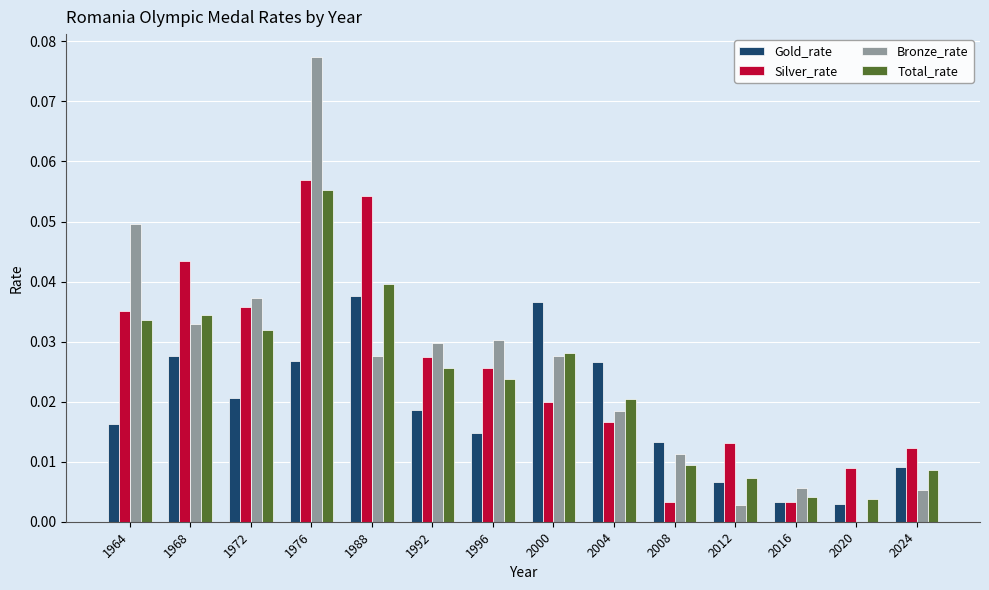

The value of Bronze_rate at 2020 is 0.0. True or false?

True